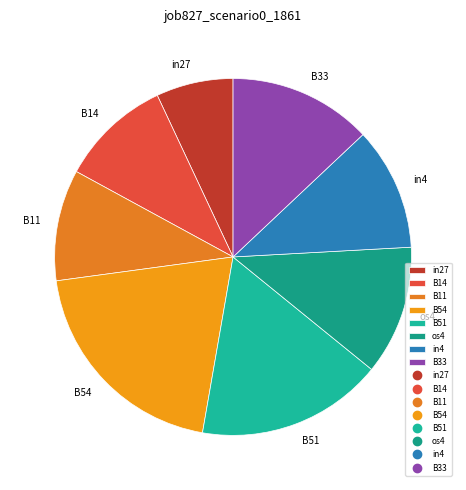

Does os4 represent more than half of the total?

No